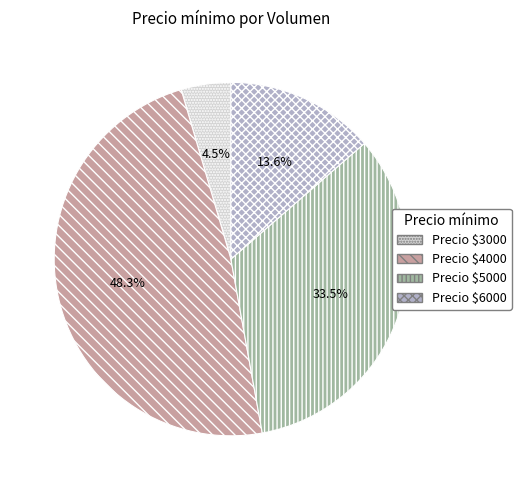

Does any single category account for the majority?

No